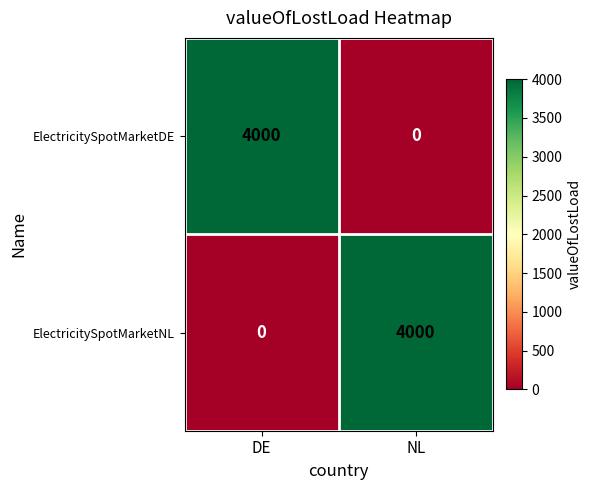

The value of ElectricitySpotMarketDE at DE is 4000. True or false?

True